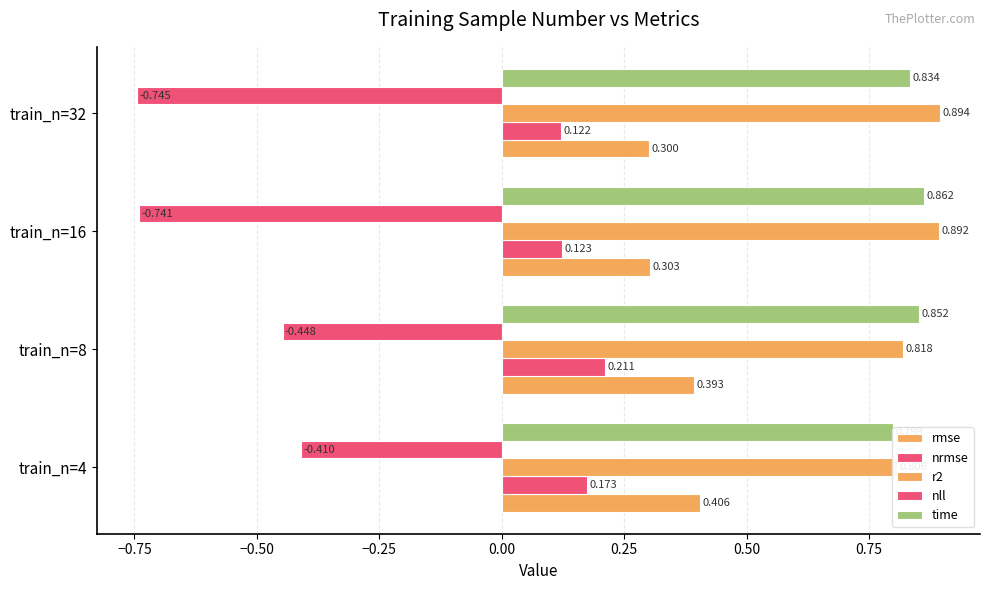

The value of r2 at train_n=8 is 0.8. True or false?

True